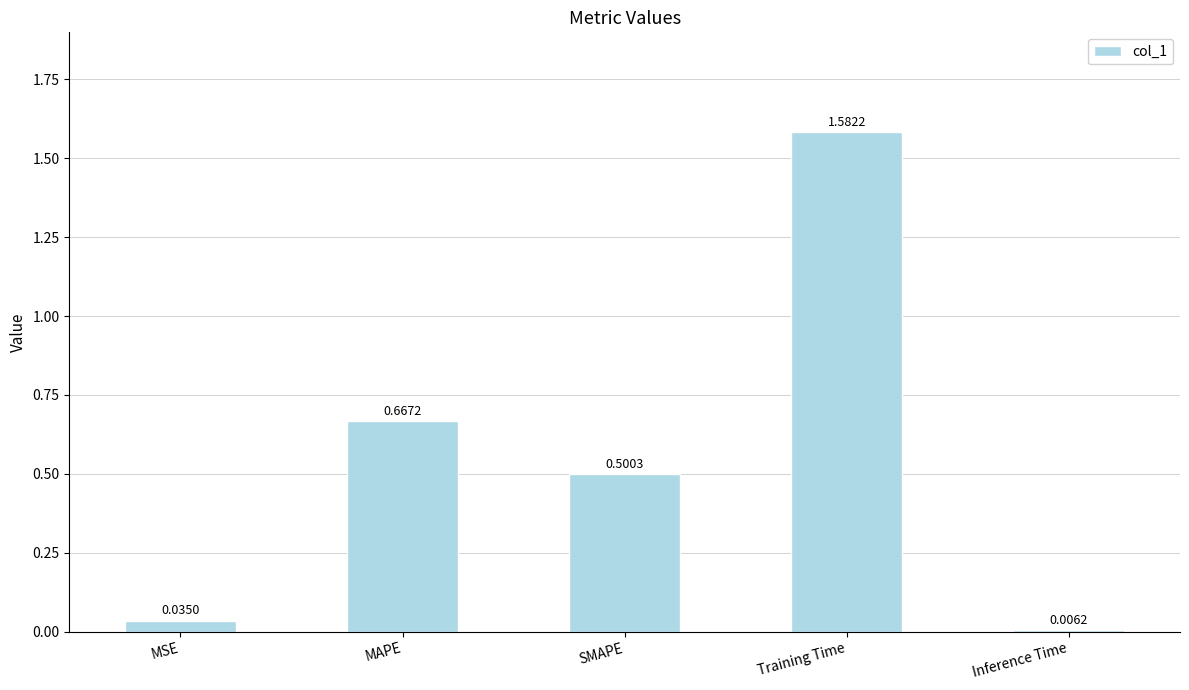

Between MAPE and Training Time, which is larger?

Training Time